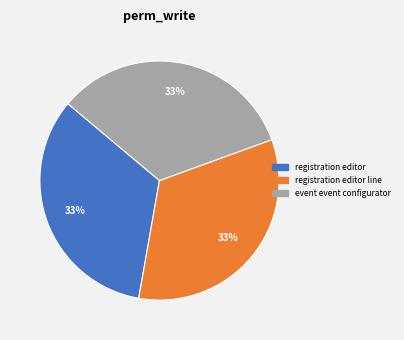

To the nearest percent, what is the average slice percentage?

33%